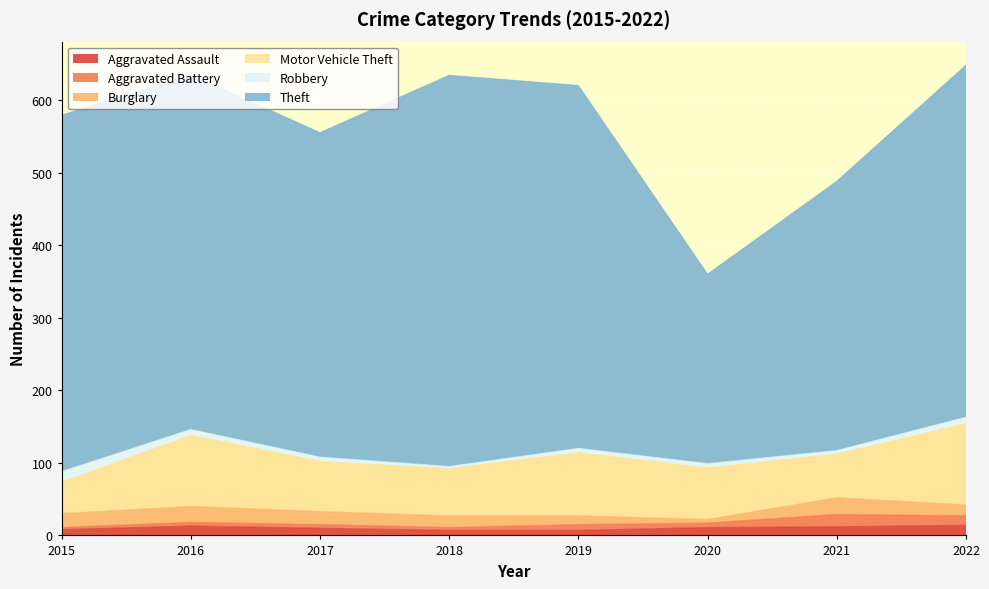

At which category is the sum across all series the highest?

2022